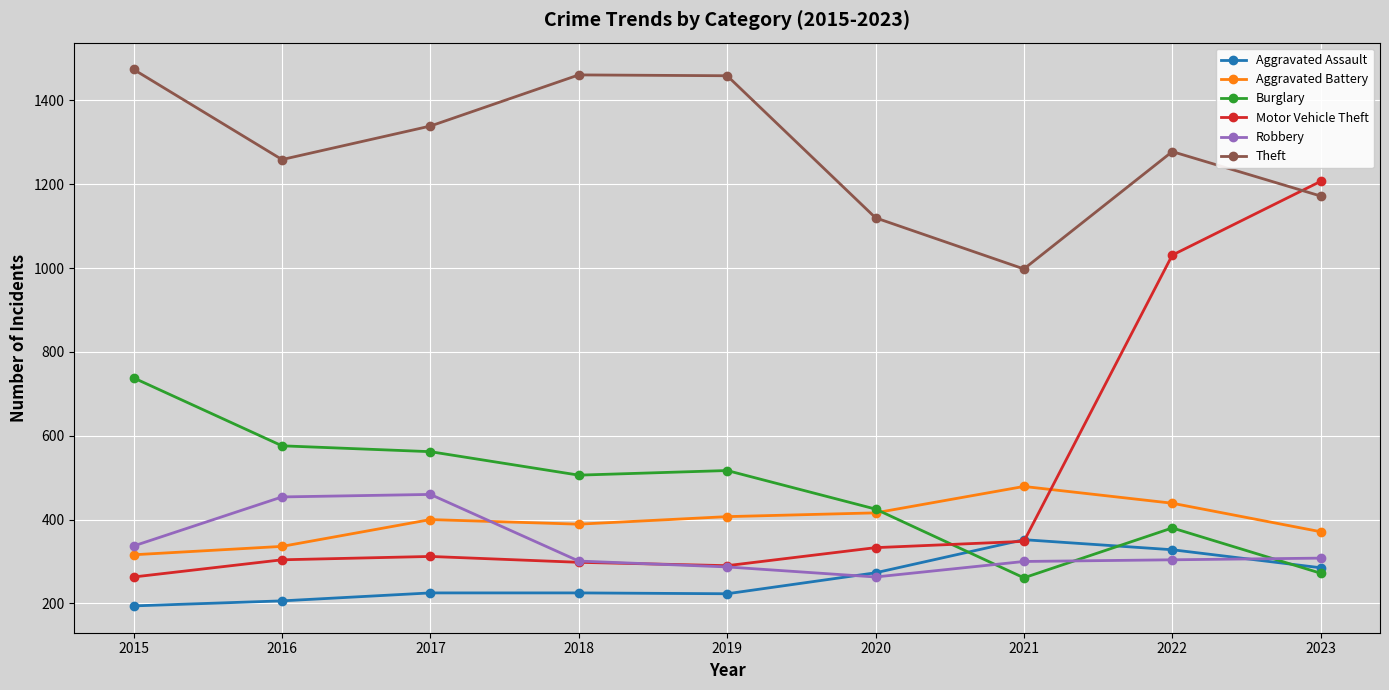

The value of Robbery at 2020 is 263. True or false?

True